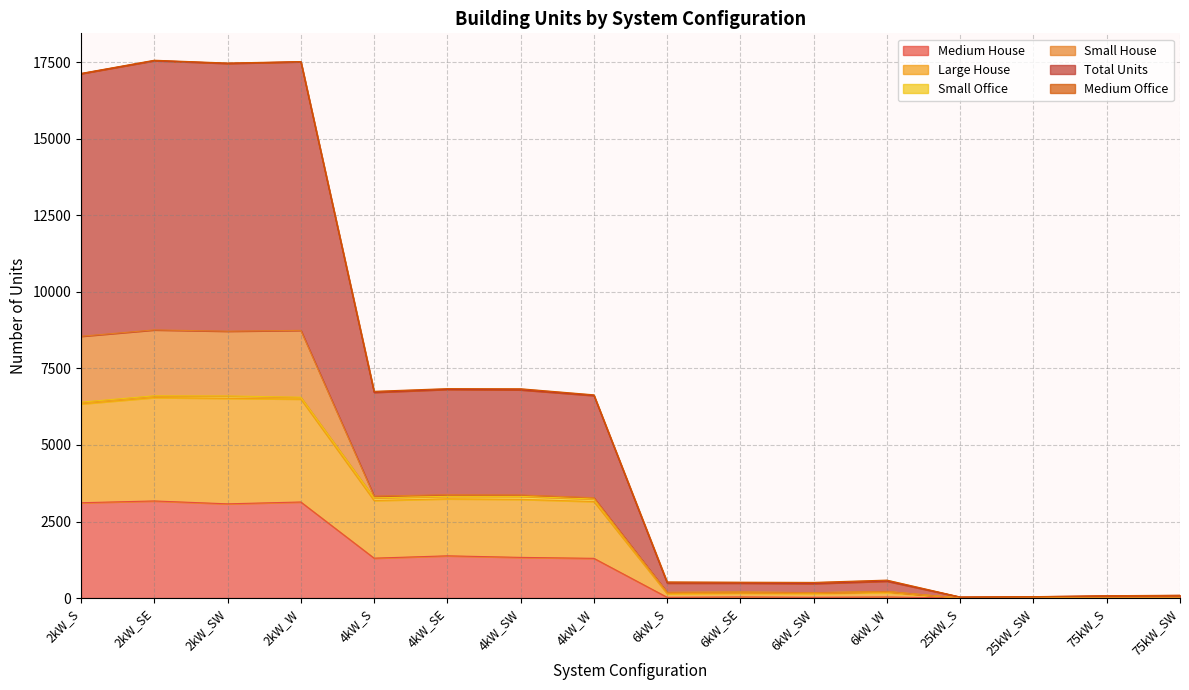

In Medium House, how many points are higher than both neighbors (excluding endpoints)?

5